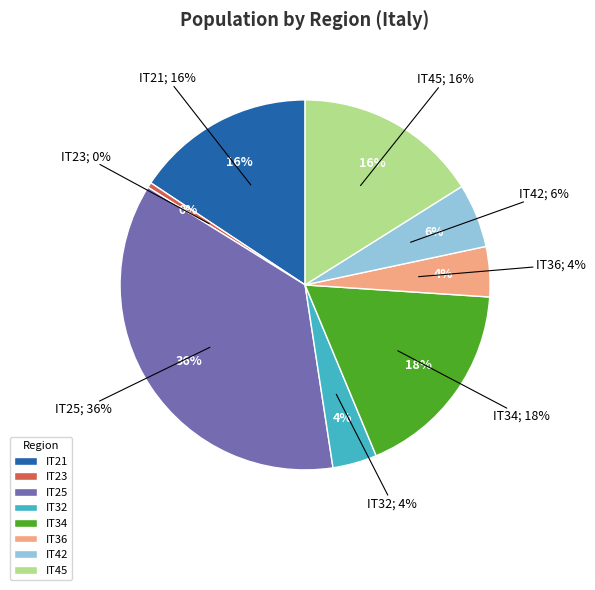

Which has a higher value, IT23 or IT32?

IT32